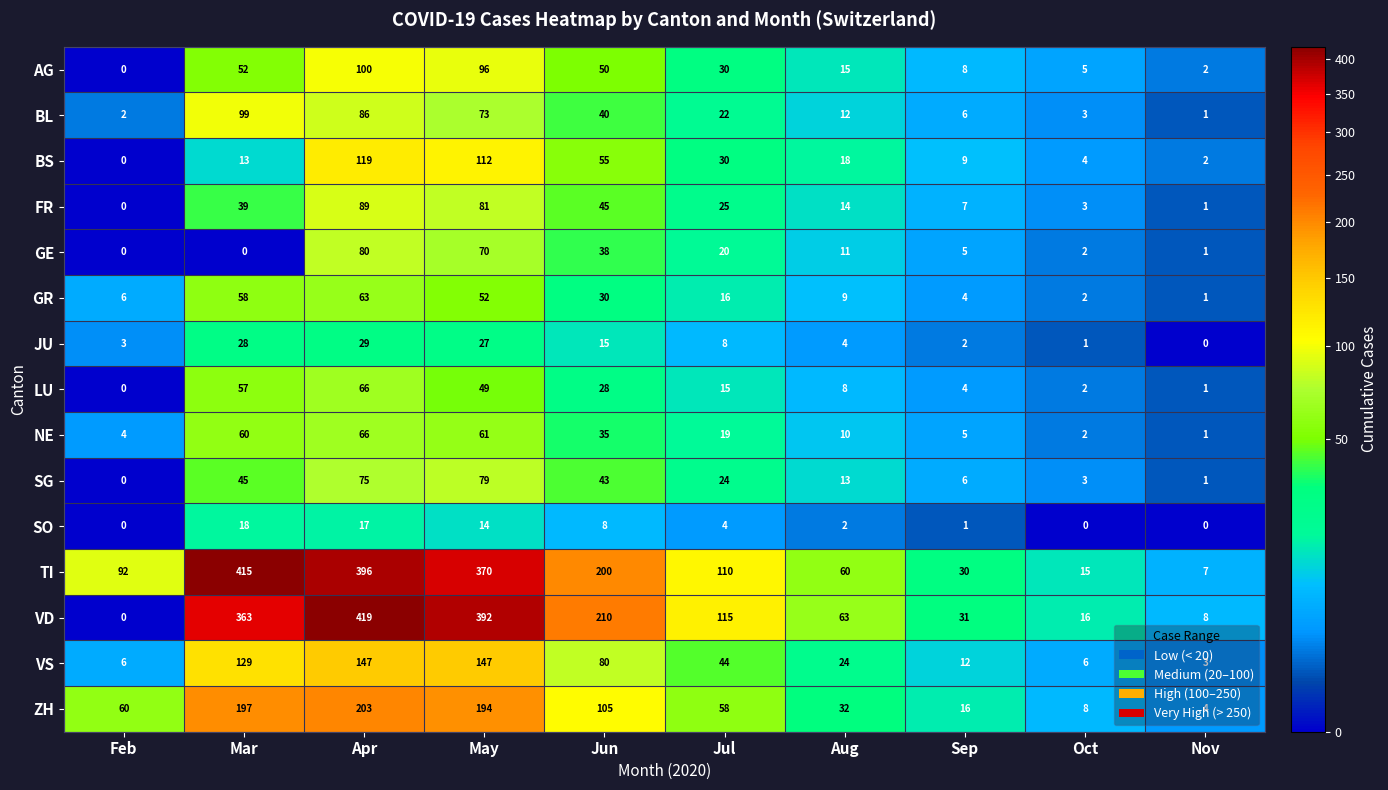

What is the difference between the maximum and minimum values in the BS series?

119